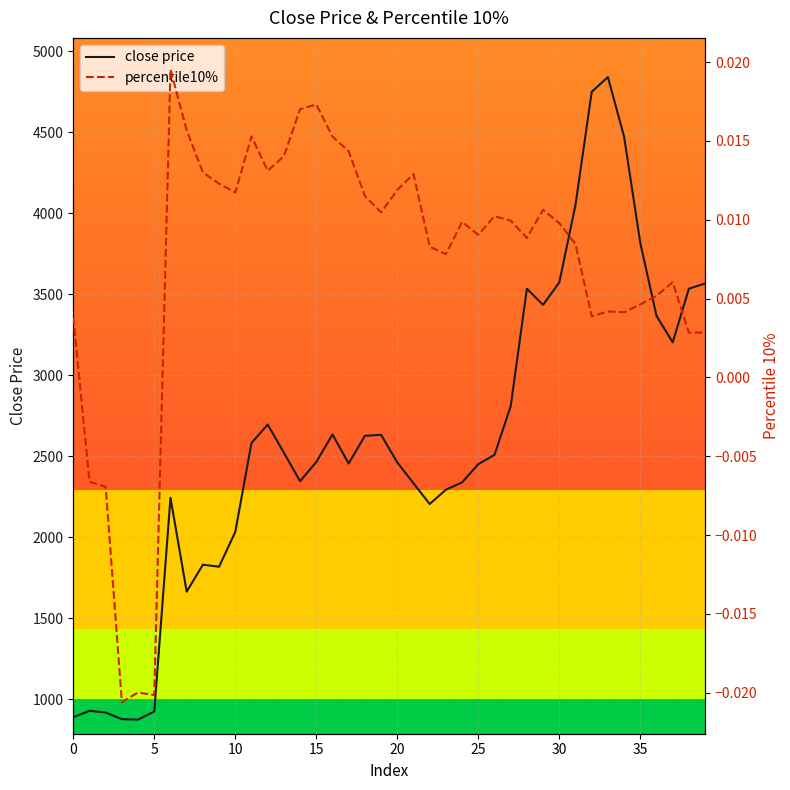

What is the difference between the highest and lowest values at 17?

2454.9